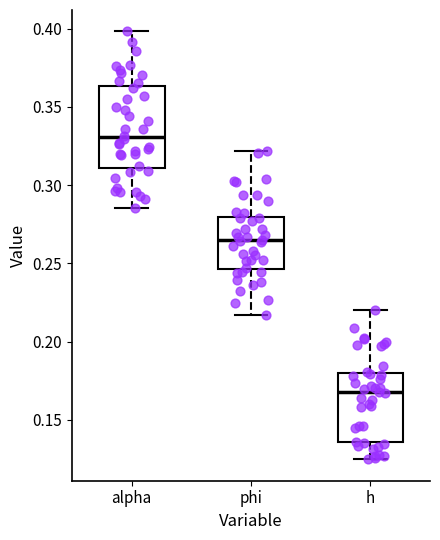

Which box is the tallest, from its lower edge to its upper edge?

alpha